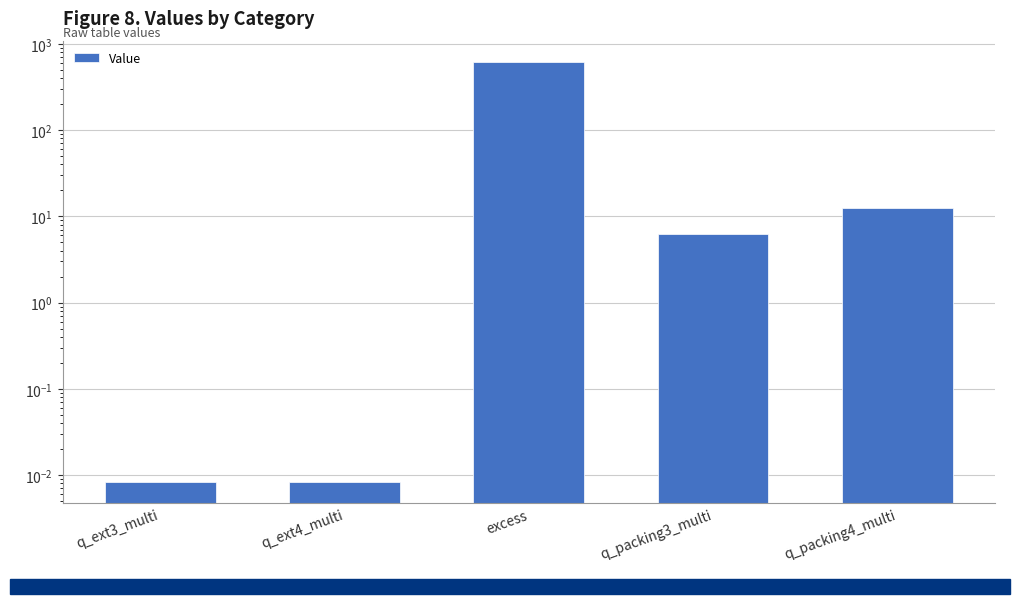

Count the number of categories in the chart.

5